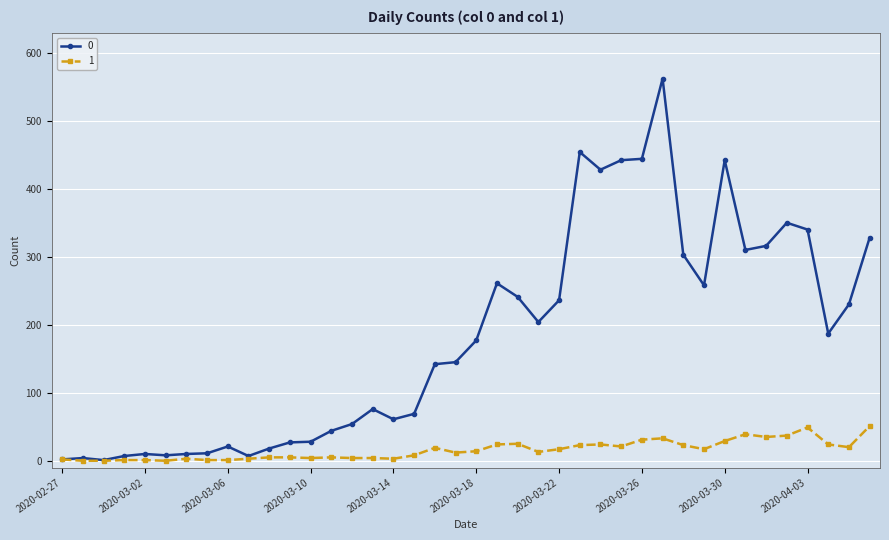

Rank the series by their average value, from lowest to highest.

1, 0